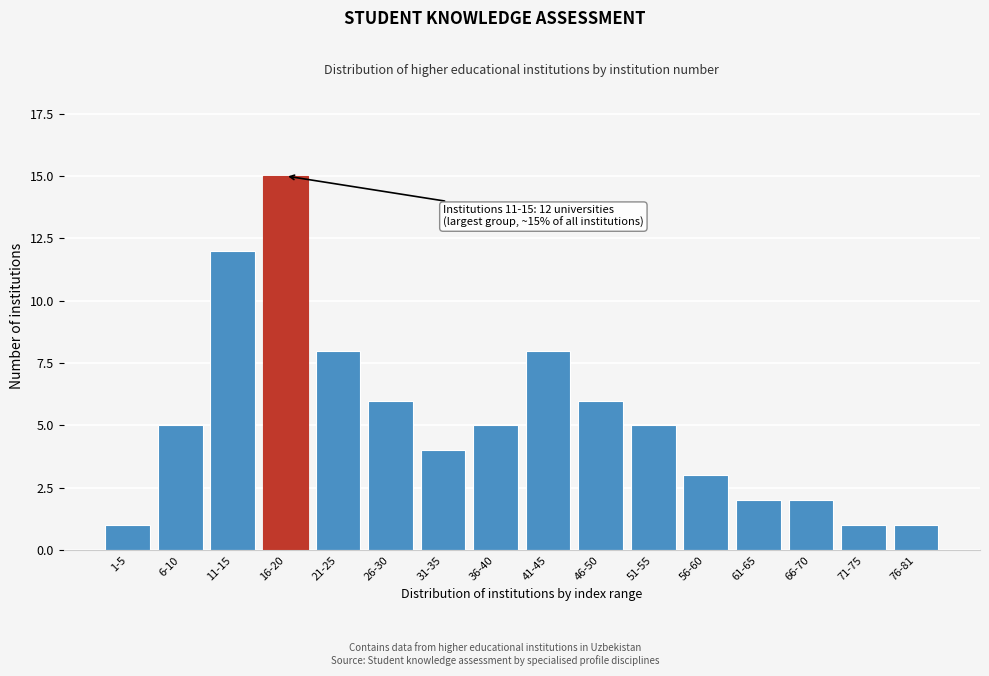

Reading left to right, what are all the values shown in this chart?

1-5=1	6-10=5	11-15=12	16-20=15	21-25=8	26-30=6	31-35=4	36-40=5	41-45=8	46-50=6	51-55=5	56-60=3	61-65=2	66-70=2	71-75=1	76-81=1